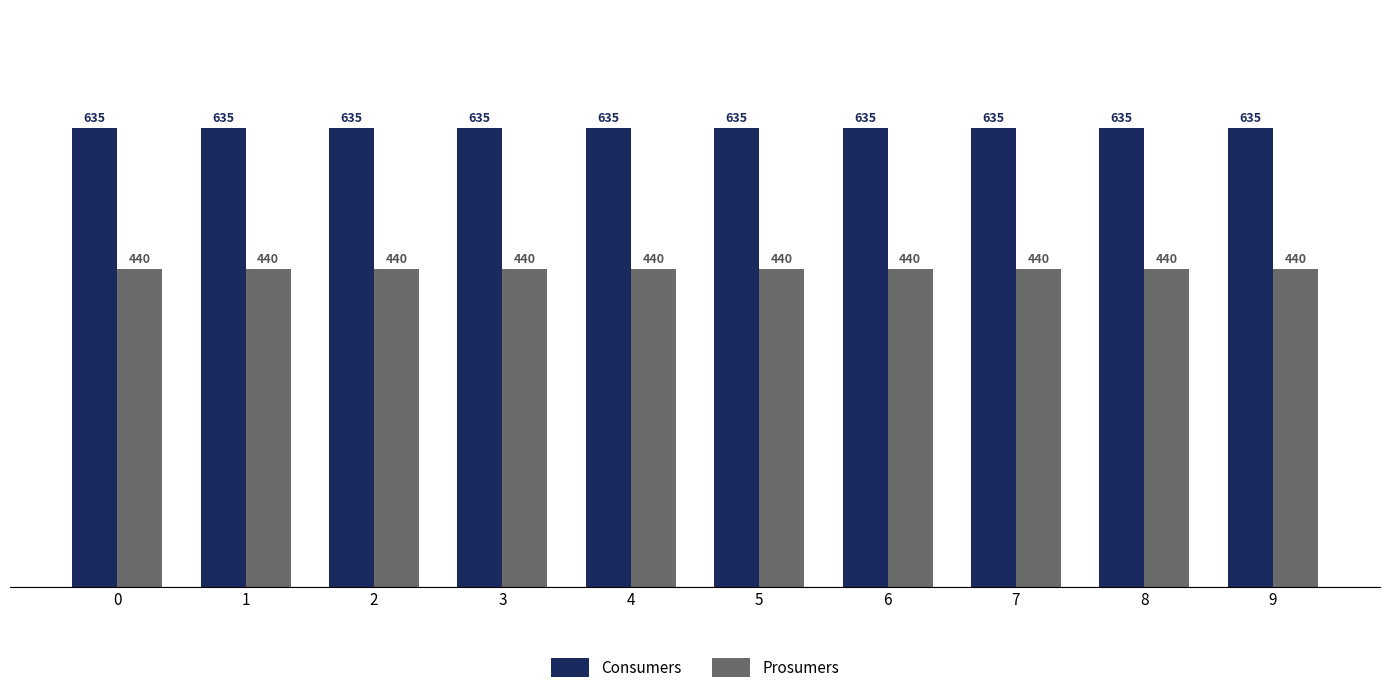

What is the sum of the Prosumers values at 9 and 1?

880